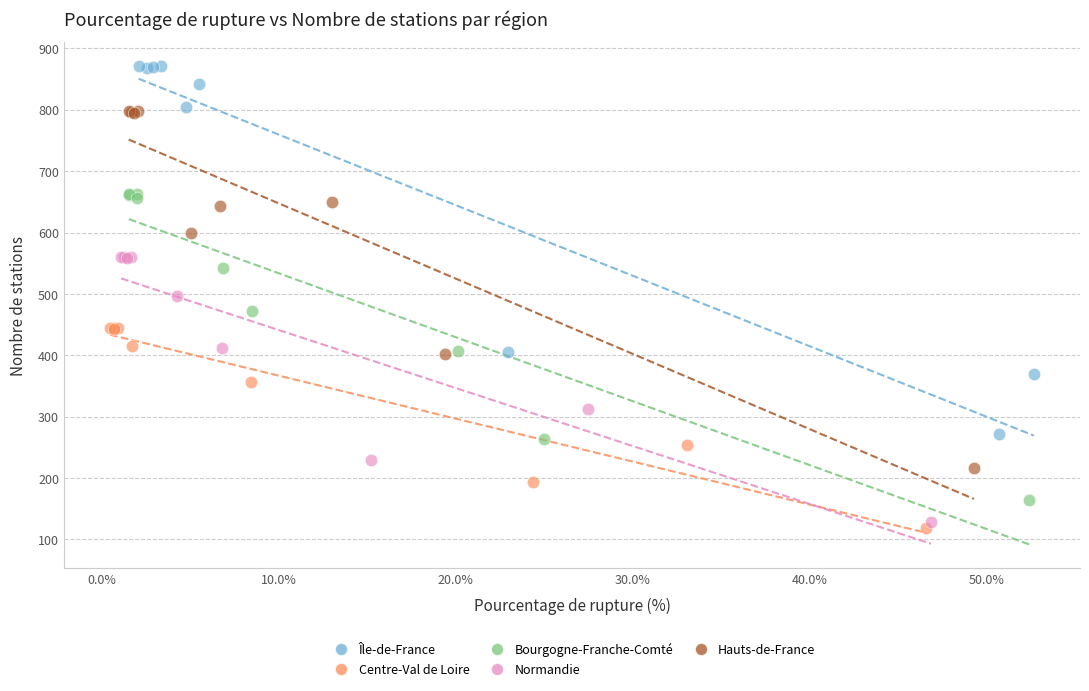

Which series has the largest Y range (max minus min)?

Île-de-France